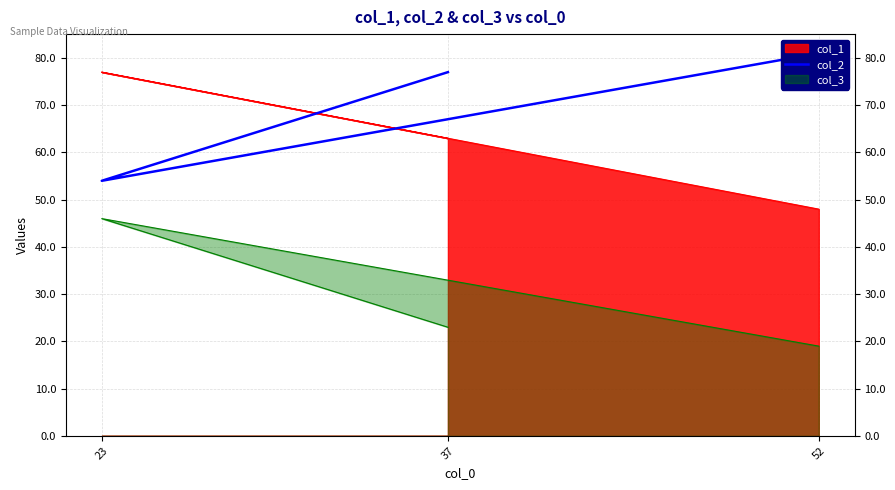

How many categories are shown in the chart?

3